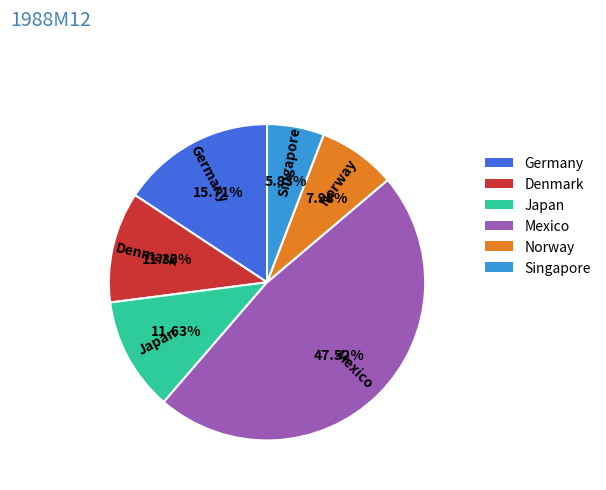

Combined, do Denmark and Norway account for over 50%?

No